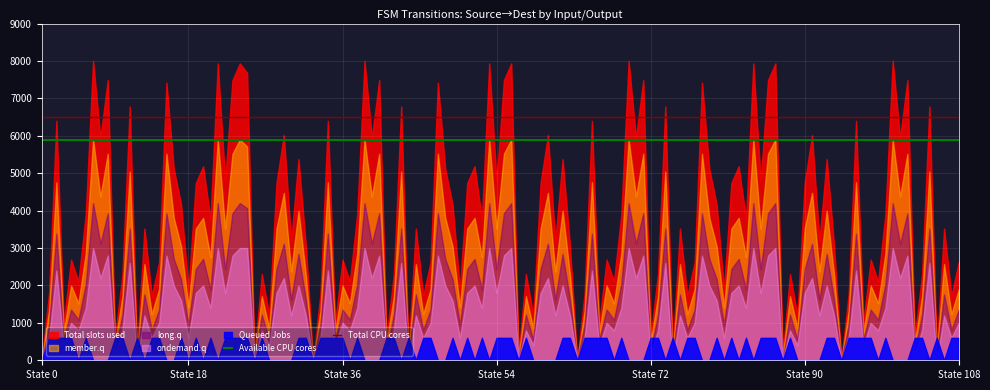

How many lines are shown in the chart?

2